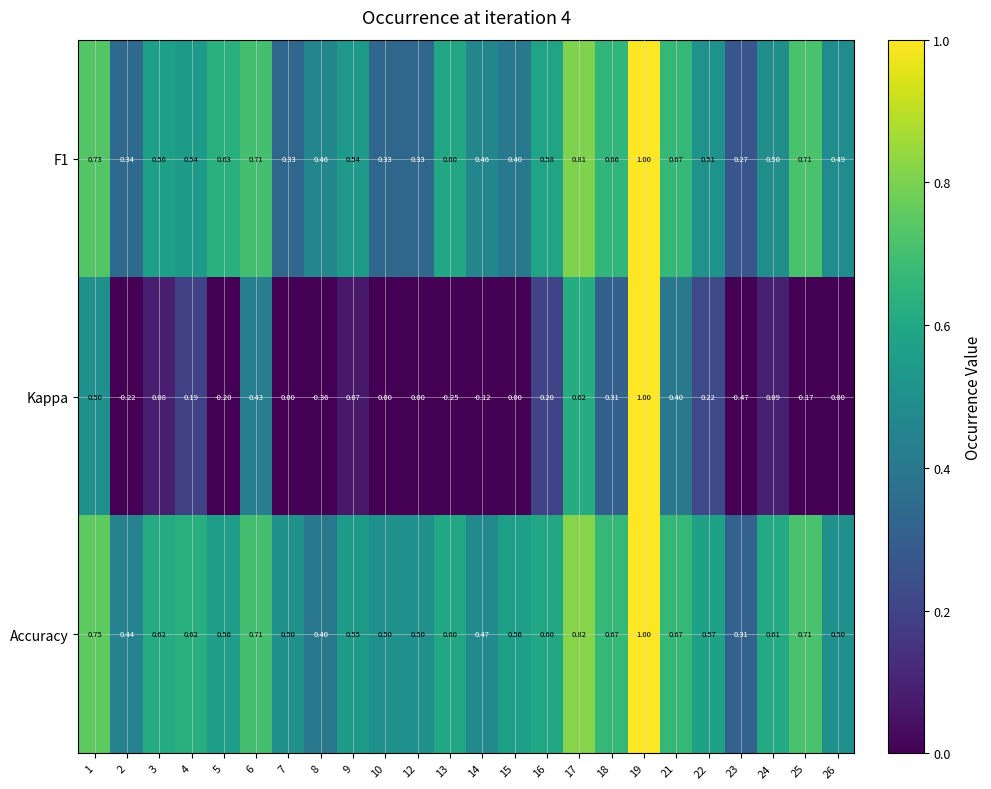

Which series has the largest total across all categories?

Accuracy